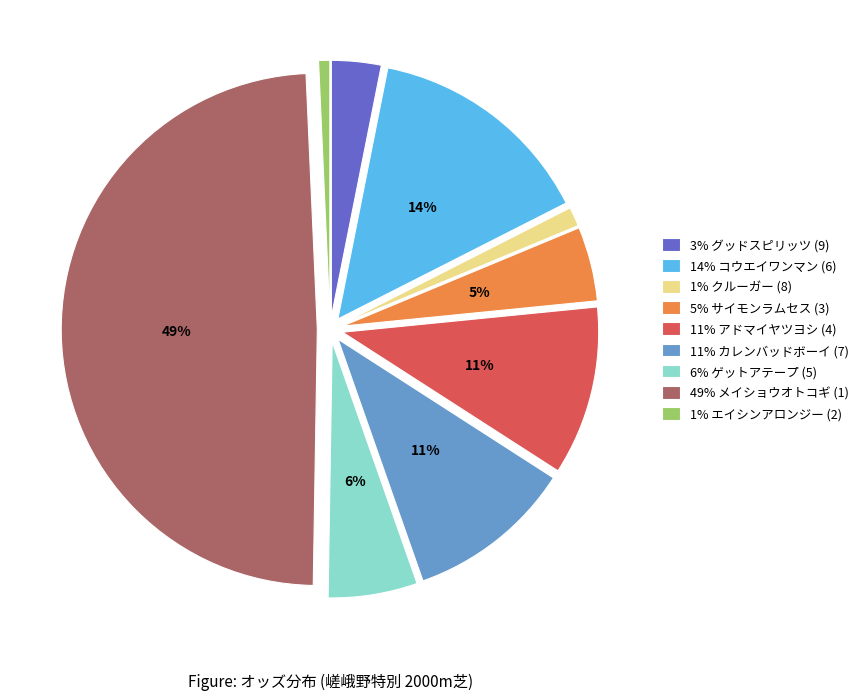

To the nearest percent, what is the difference between the largest and smallest slice percentages?

48%